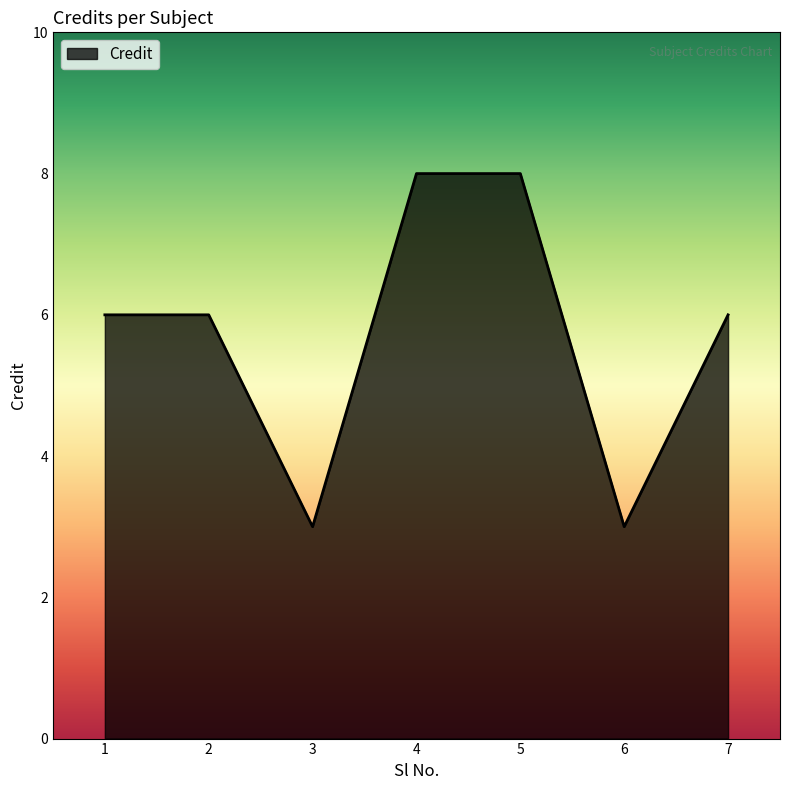

What is the ratio of the value at 2 to the value at 1?

1.0